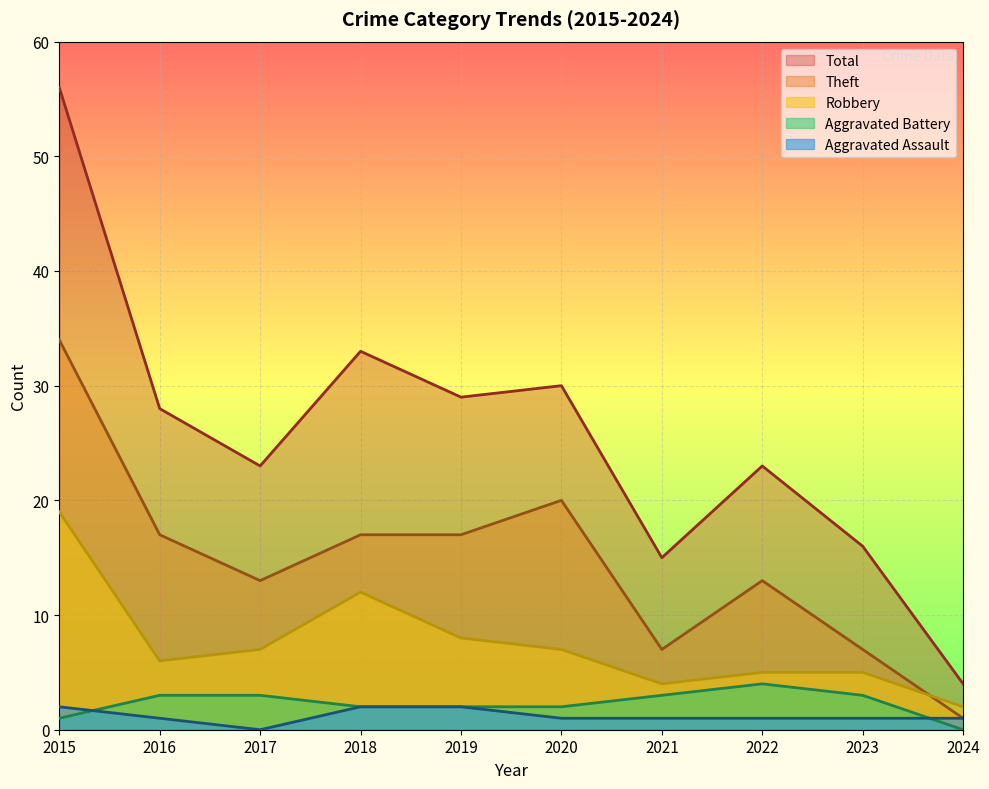

Between 2018 and 2021, which is larger?

2018